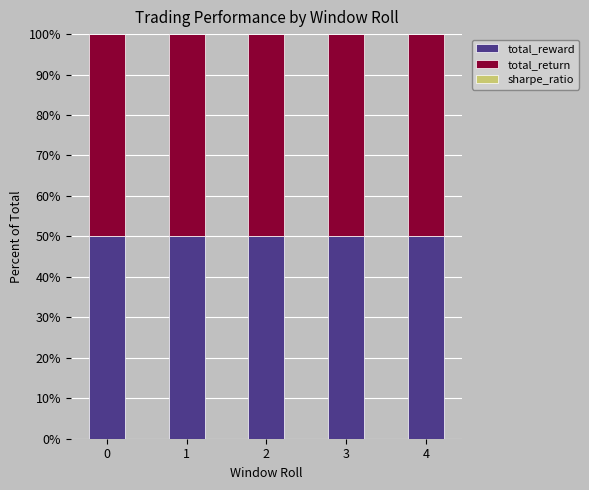

How many distinct data groups are displayed?

3